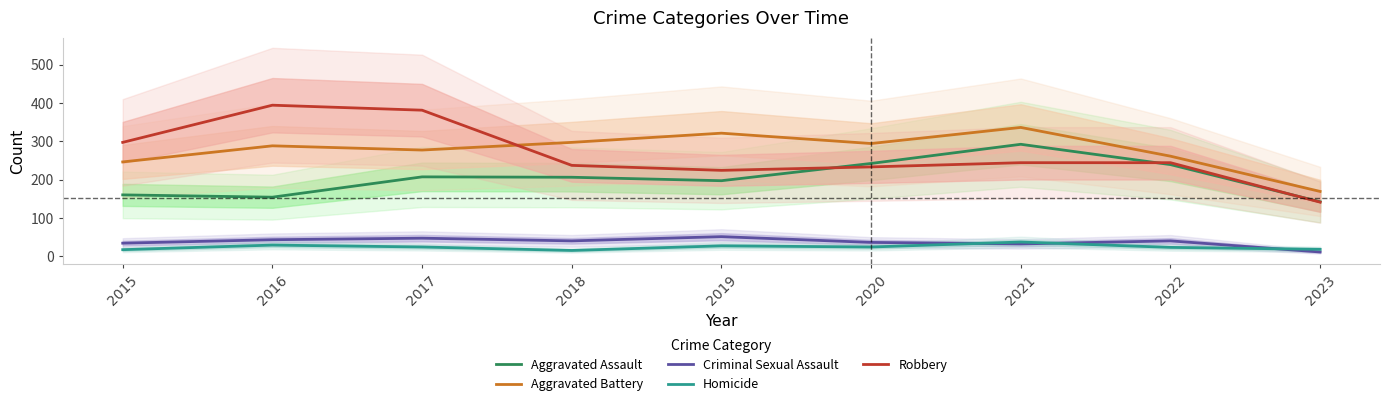

What is the value of the Aggravated Assault point at the 2nd from the left?

154